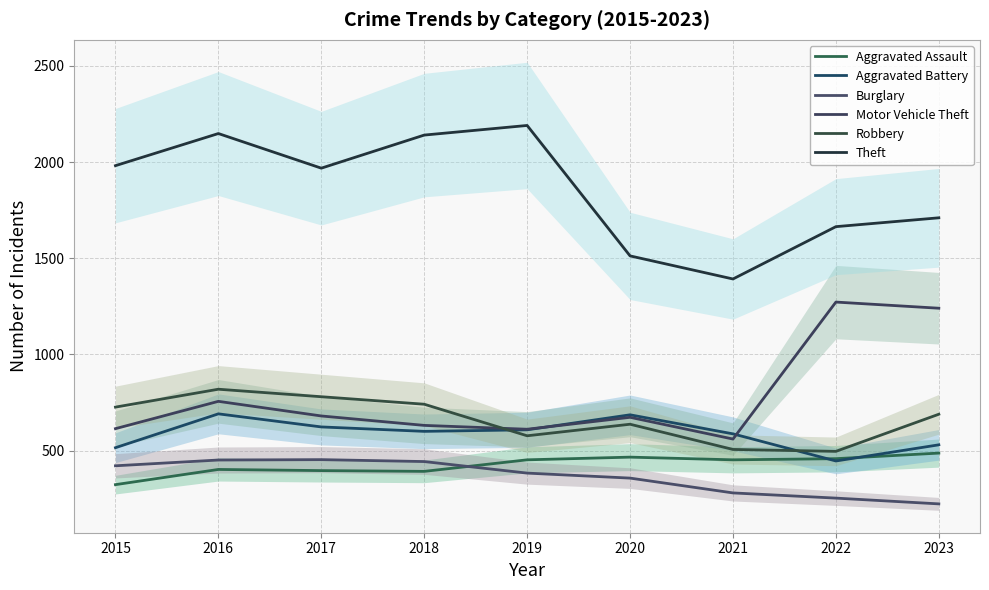

At 2015, list the series in order from smallest to largest.

Aggravated Assault, Burglary, Aggravated Battery, Motor Vehicle Theft, Robbery, Theft